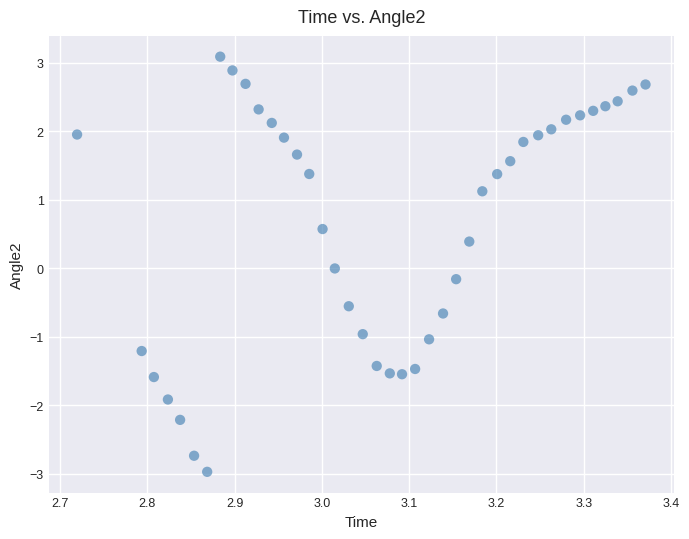

How many points are shown in the scatter plot?

40